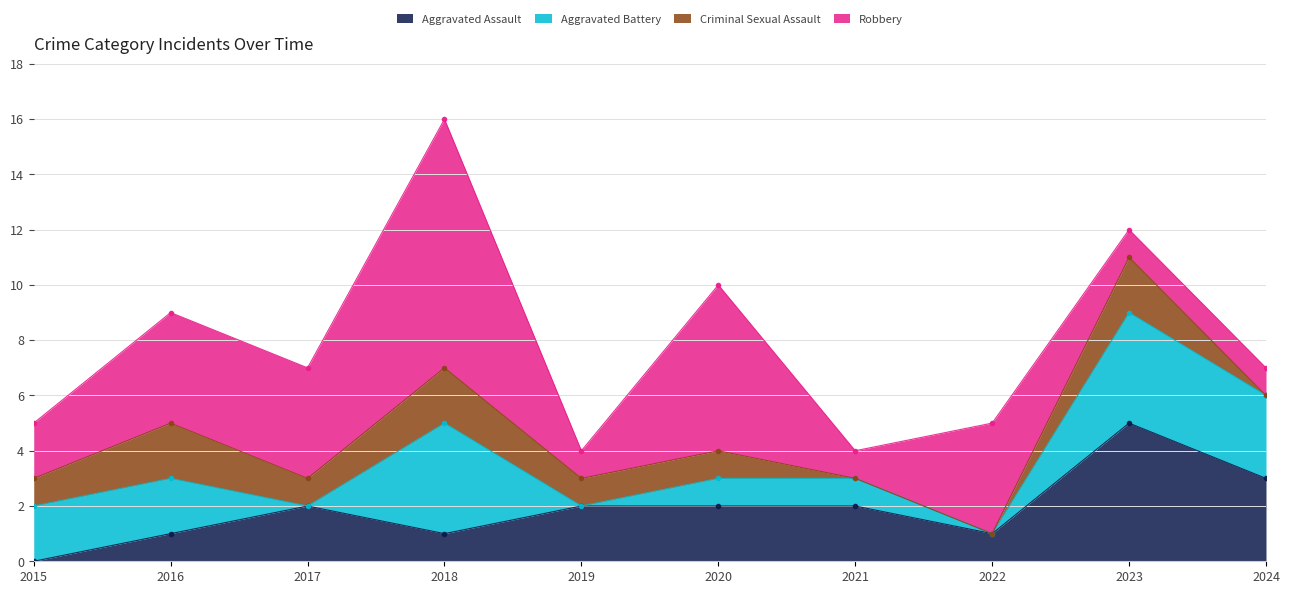

What is the total value across all series at 2019?

4